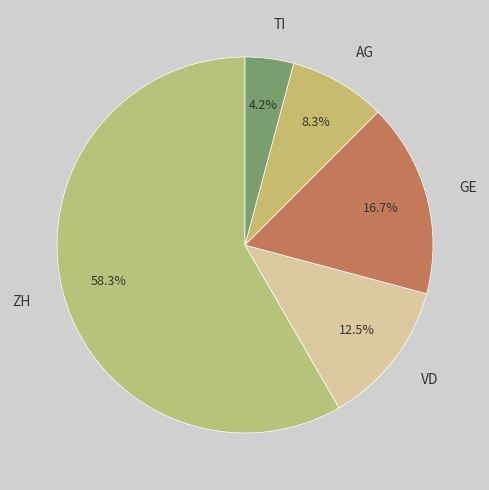

To the nearest percent, what is the average slice percentage?

20%